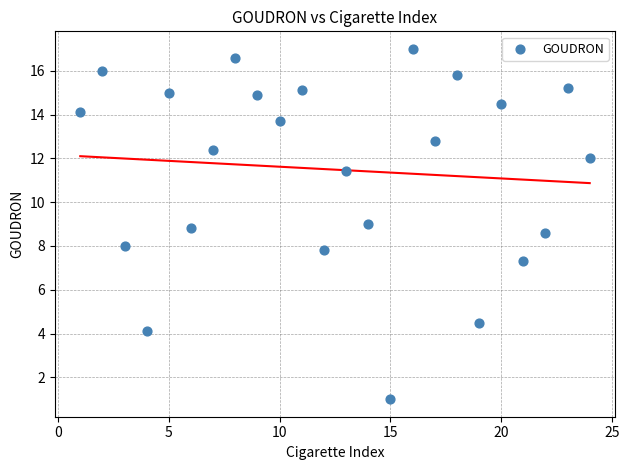

What is the range of X values (max minus min)?

23.0